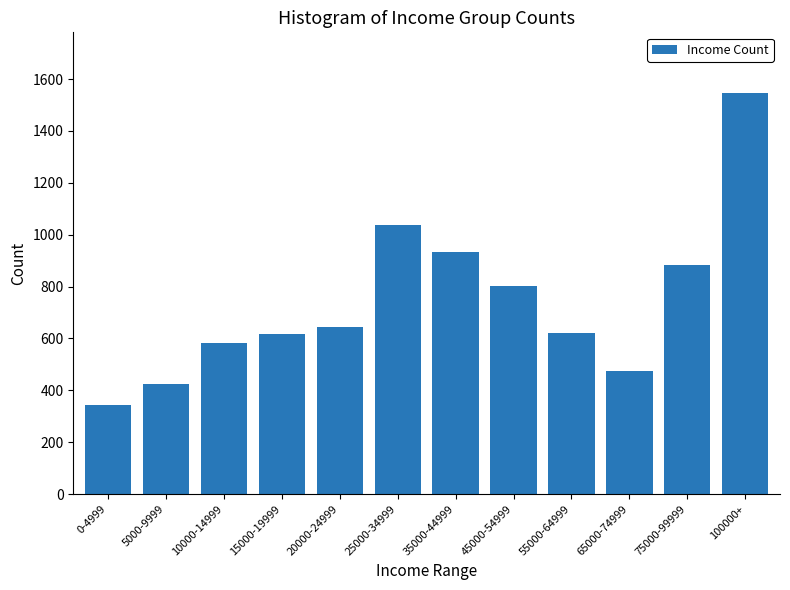

What is the change in value from 55000-64999 to 100000+?

+928